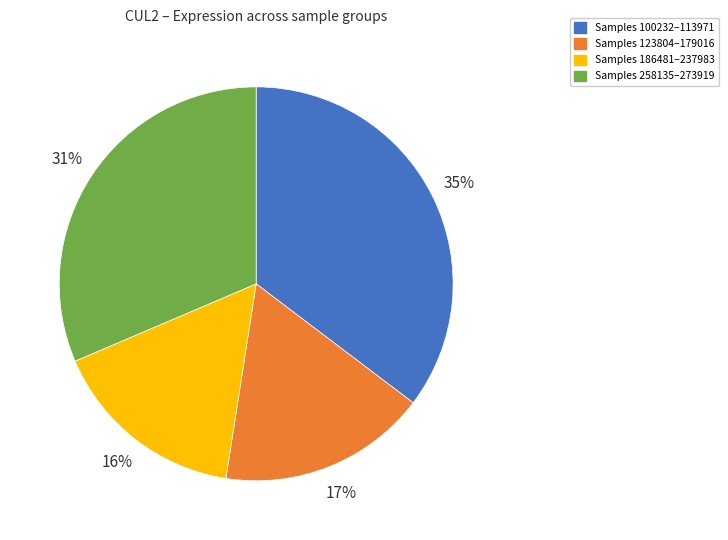

Is there a majority slice in this chart?

No